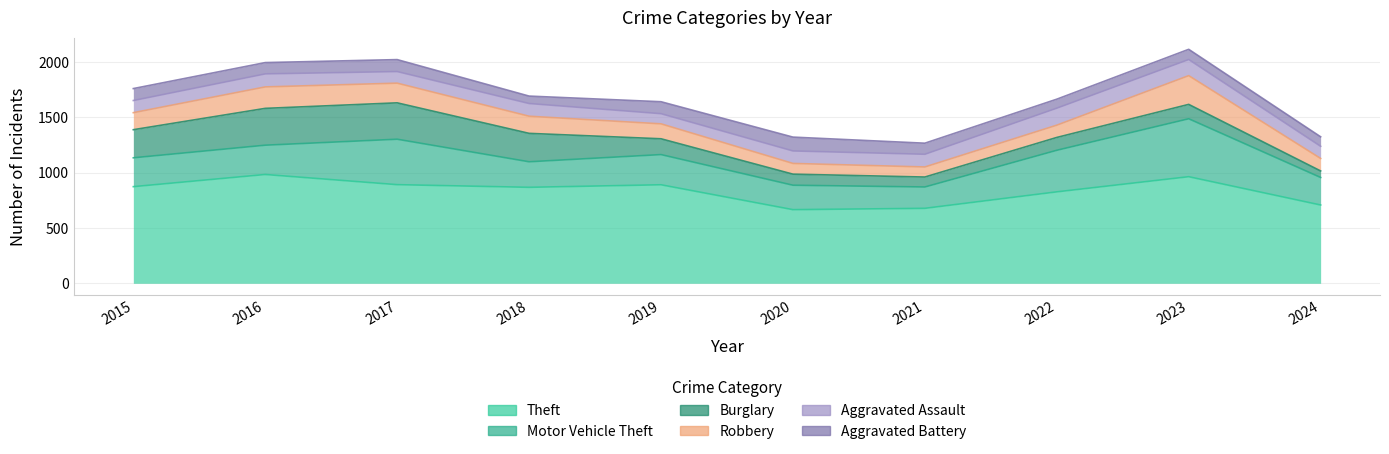

What is the value of the Aggravated Assault point at the 2nd from the left?

118